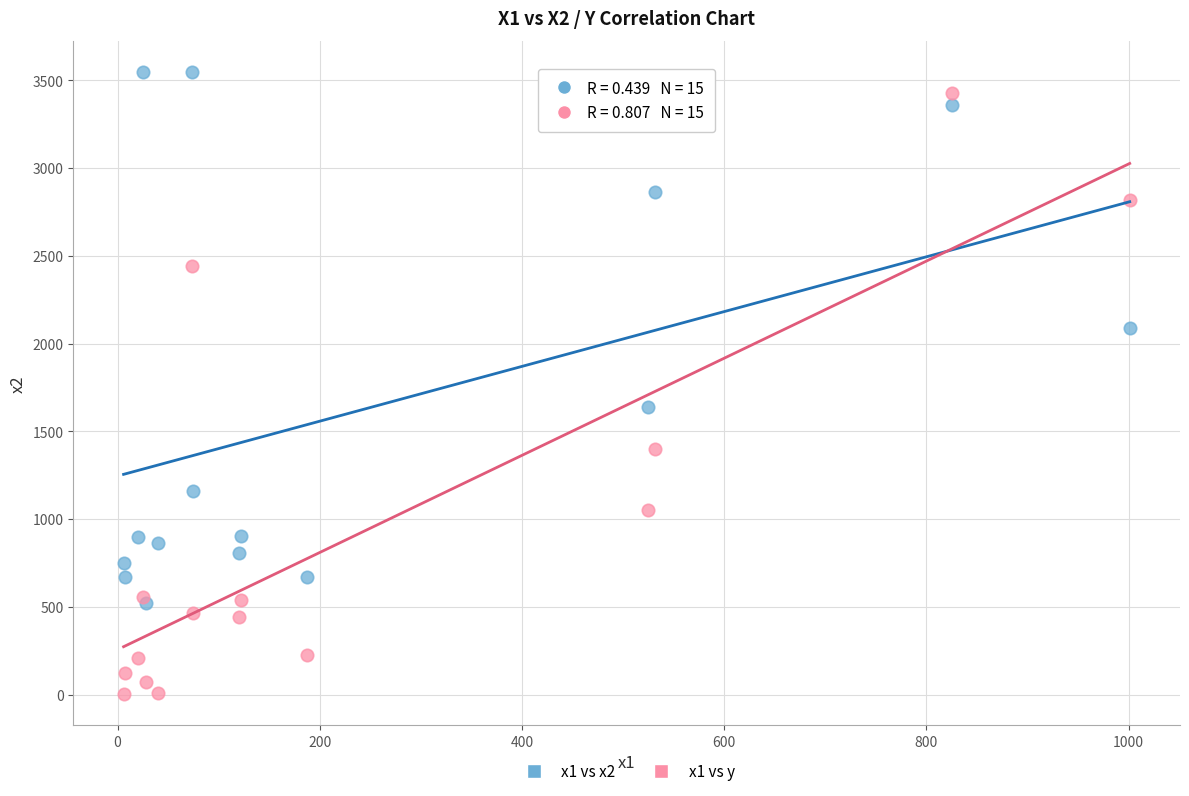

Across all series, what Y value is closest to 1775?

1639.3